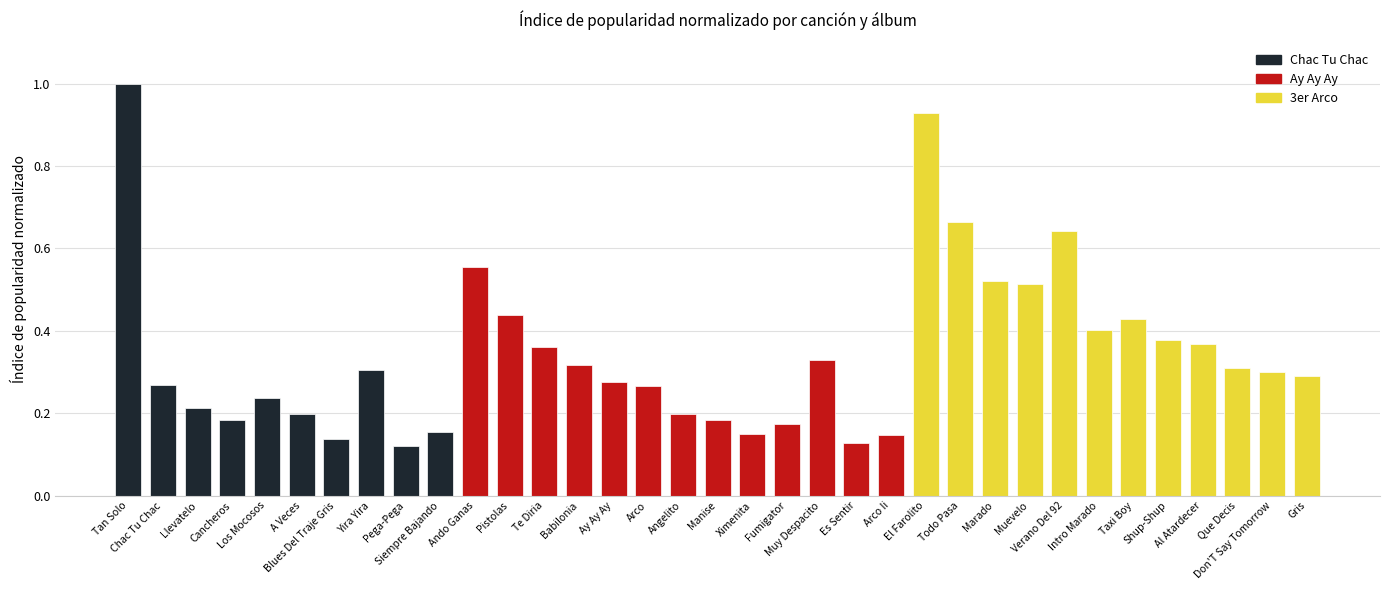

What is the sum of all values?

12.1